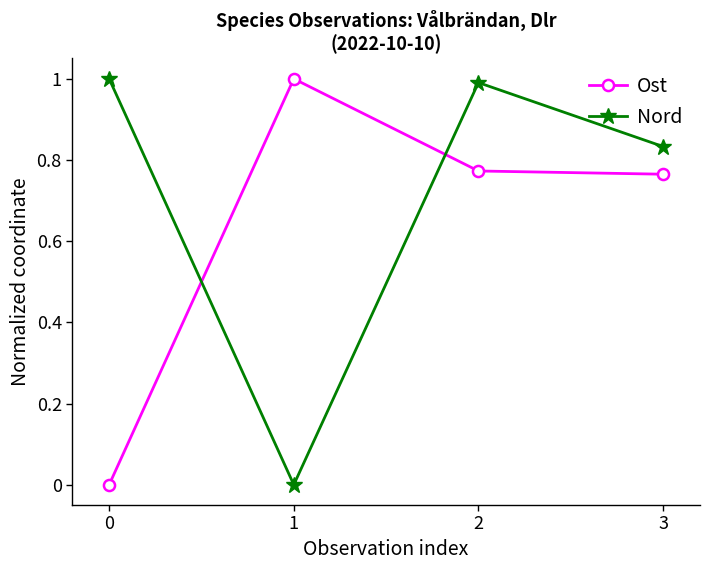

How many data points in Ost are above 0?

3